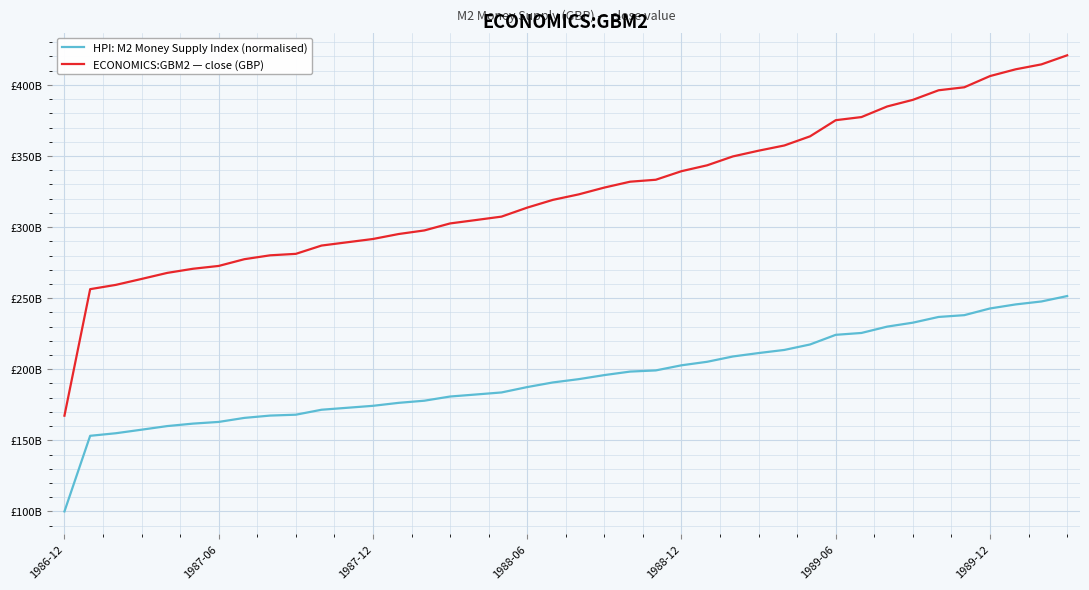

At how many categories does at least one series exceed 394607984198?

6